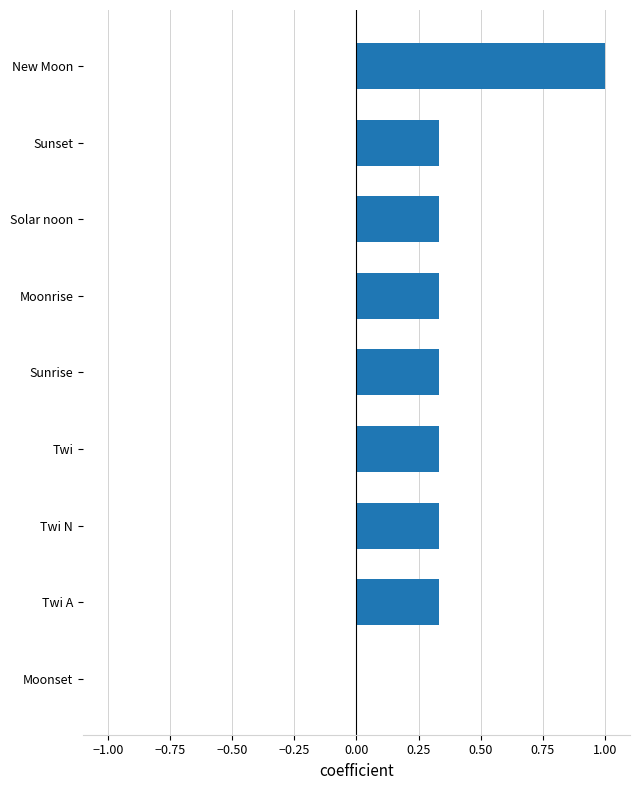

What is the change in value from Moonrise to New Moon?

+0.7